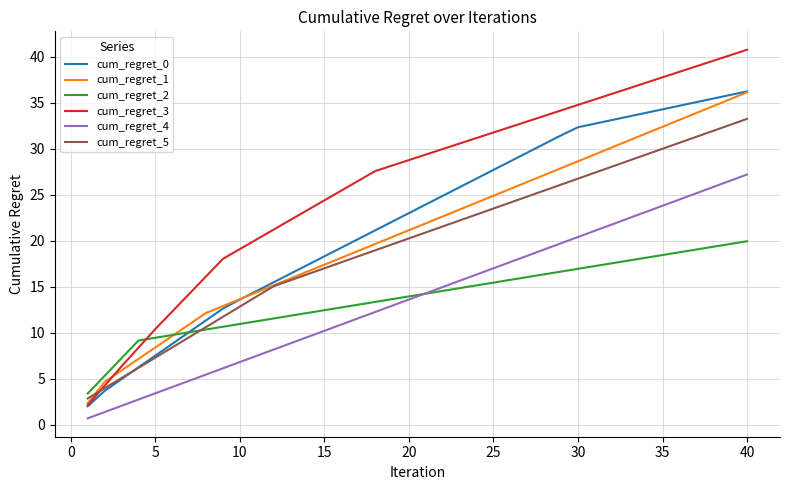

Which series has the widest spread of values?

cum_regret_3